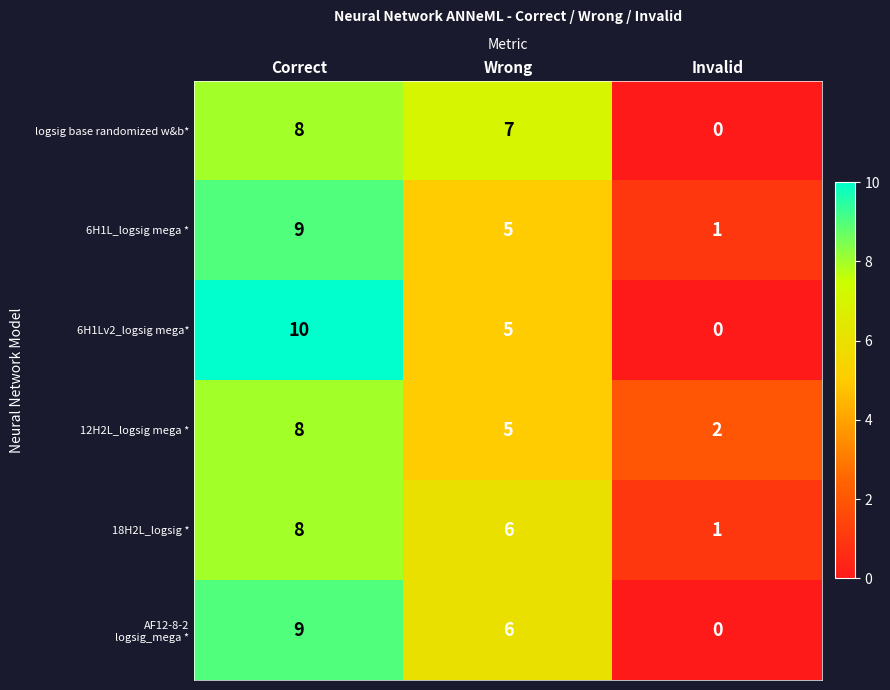

How many values in logsig base randomized w&b* are above zero?

2